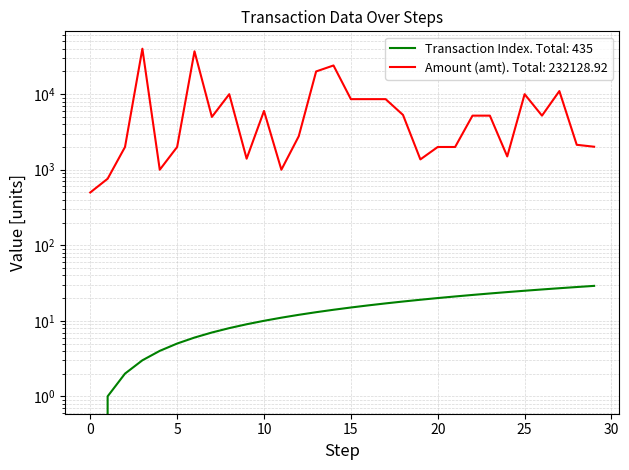

Reading left to right, extract all data points from this chart.

Transaction Index: 0=0.0	1=1.0	2=2.0	3=3.0	4=4.0	5=5.0	6=6.0	7=7.0	8=8.0	9=9.0	10=10.0	11=11.0	12=12.0	13=13.0	14=14.0	15=15.0	16=16.0	17=17.0	18=18.0	19=19.0	20=20.0	21=21.0	22=22.0	23=23.0	24=24.0	25=25.0	26=26.0	27=27.0	28=28.0	29=29.0
Amount (amt): 0=500.0	1=760.0	2=2000.0	3=40000.0	4=1000.0	5=2000.0	6=36954.0	7=5000.0	8=10000.0	9=1400.0	10=6000.0	11=1000.0	12=2776.0	13=20000.0	14=24000.0	15=8600.0	16=8600.0	17=8600.0	18=5315.0	19=1370.0	20=2000.0	21=1999.9	22=5200.0	23=5200.0	24=1500.0	25=10000.0	26=5200.0	27=11000.0	28=2138.0	29=2016.0